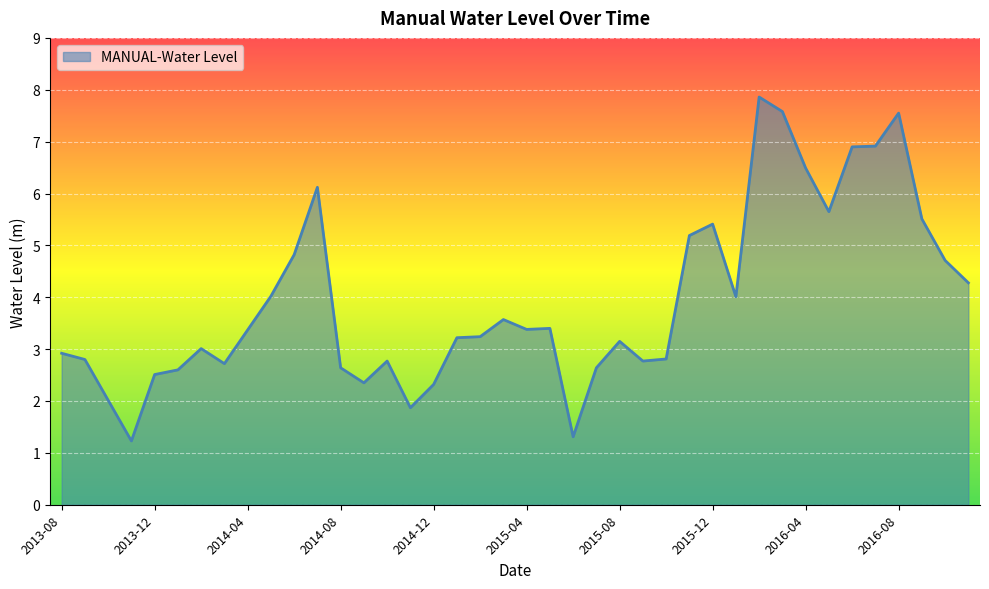

What is the greatest value displayed?

7.9